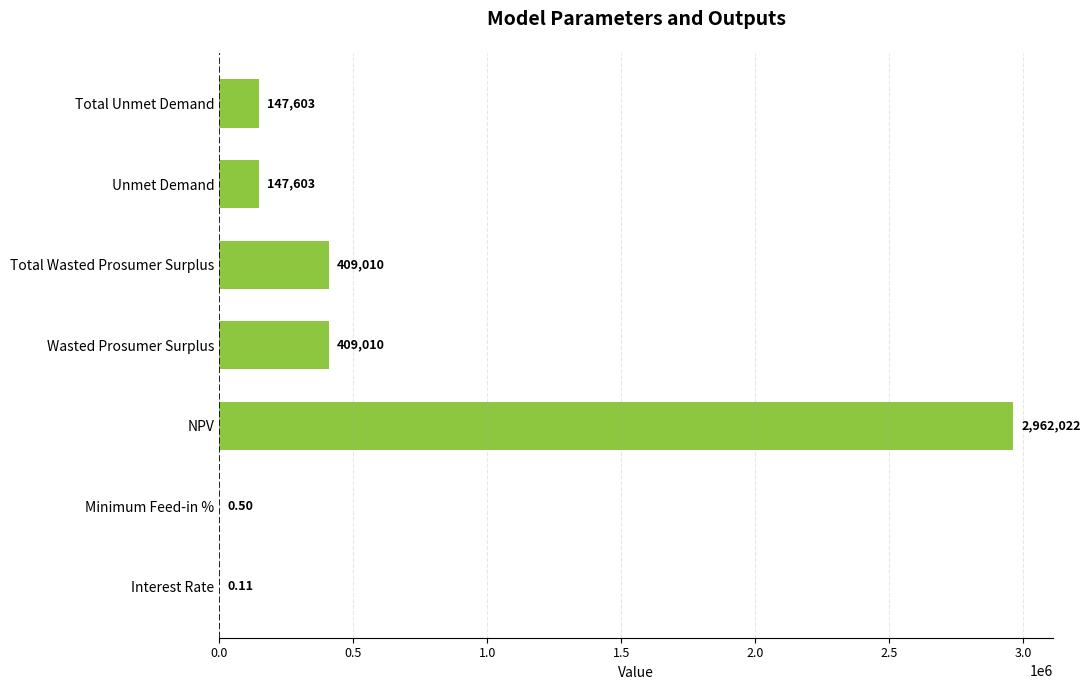

At which category does the chart reach its peak across all series?

NPV